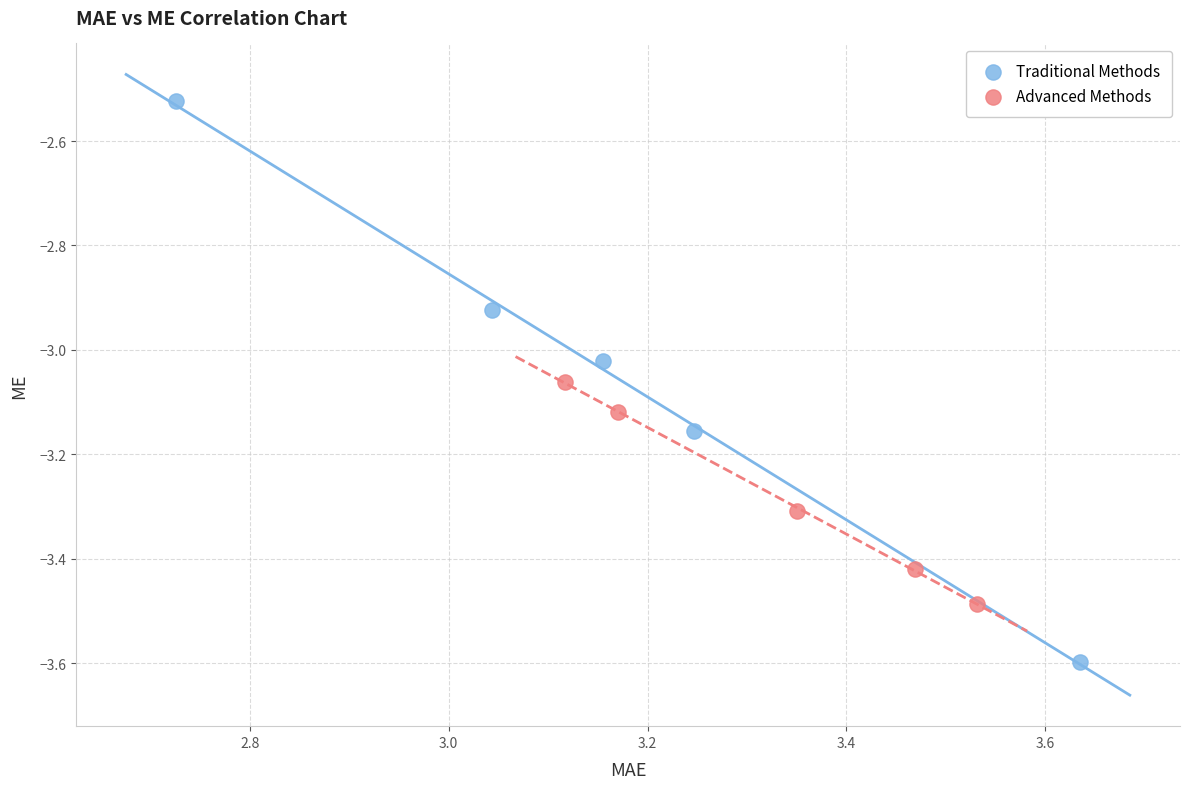

Which series has the widest spread of Y values?

Traditional Methods